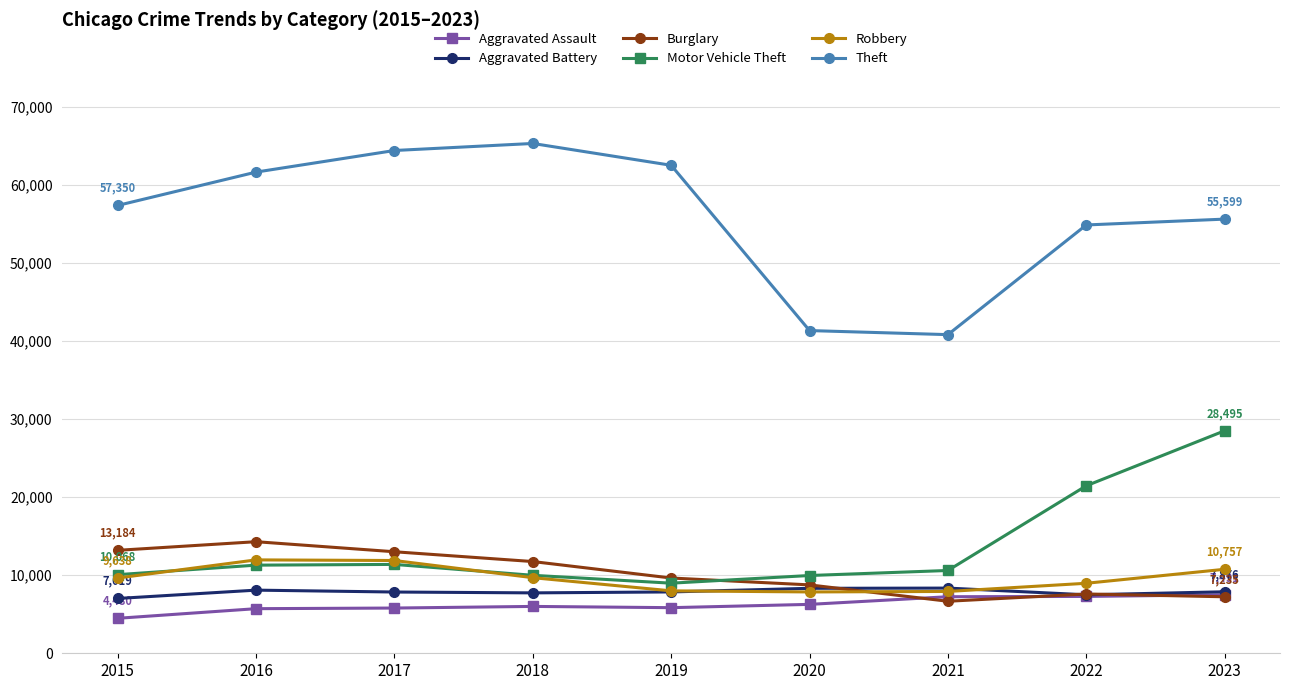

What are all the series names shown in the legend?

Aggravated Assault, Aggravated Battery, Burglary, Motor Vehicle Theft, Robbery, Theft